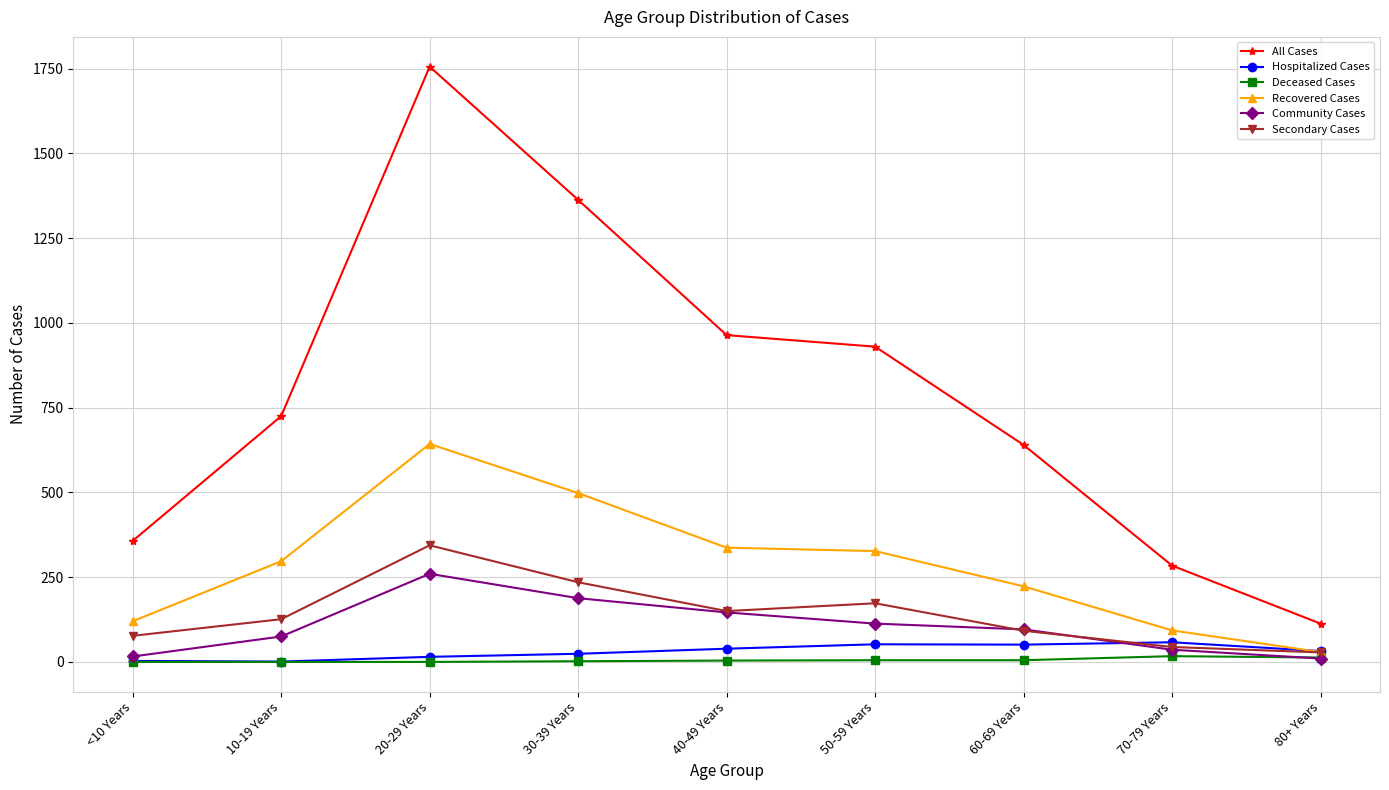

Rank the series at 30-39 Years from highest to lowest value.

All Cases, Recovered Cases, Secondary Cases, Community Cases, Hospitalized Cases, Deceased Cases